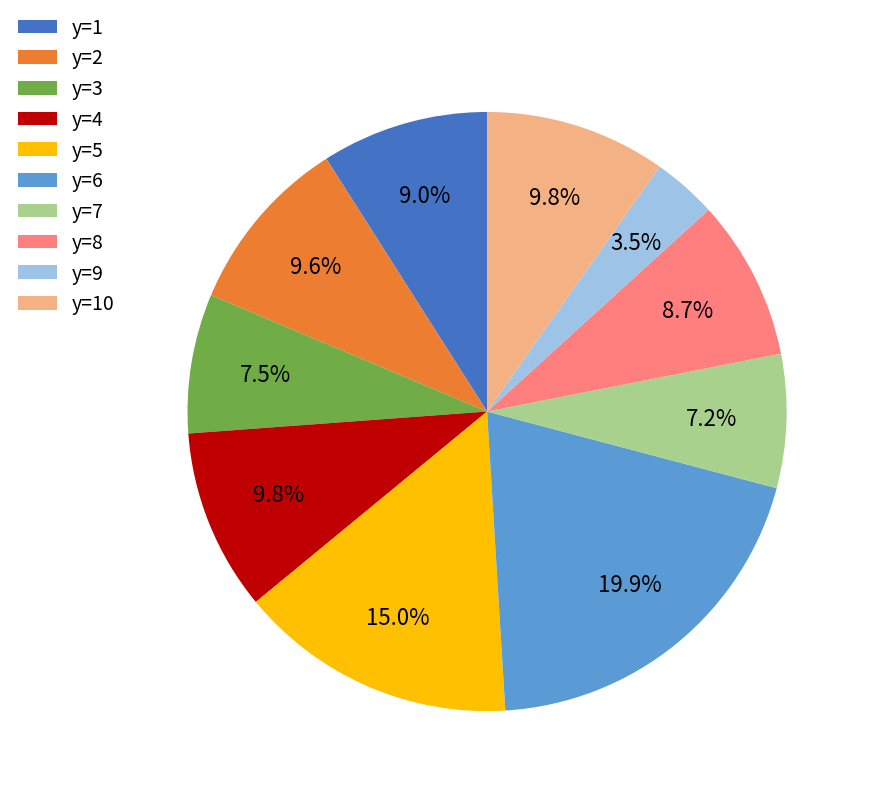

Which has a higher value, y=10 or y=3?

y=10